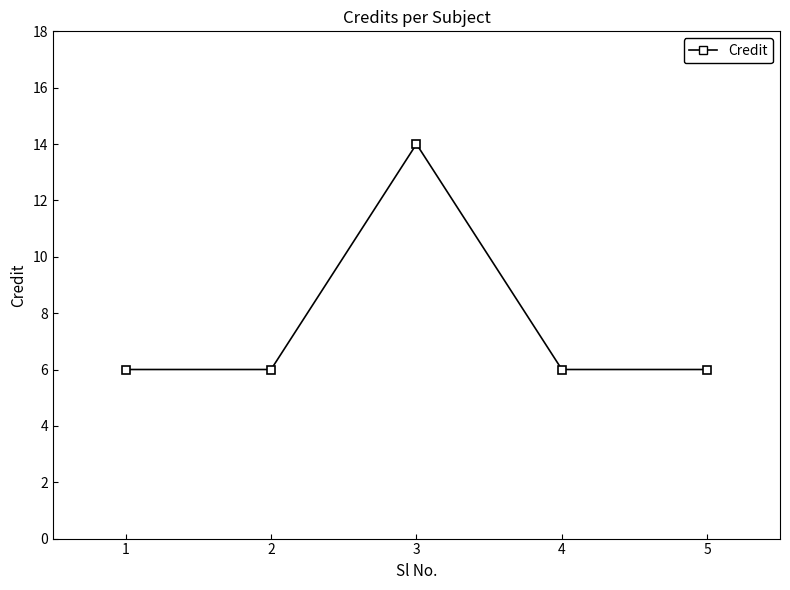

What is the difference between the values at 3 and 2?

8